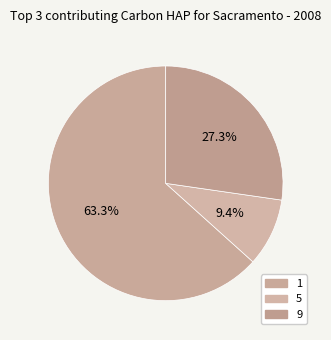

Count the number of slices in the pie.

3